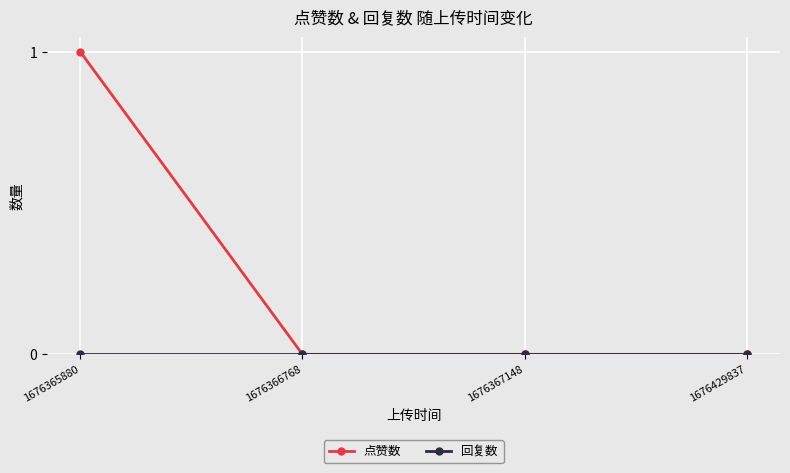

The value of 点赞数 at 1676365880 is 1. True or false?

True